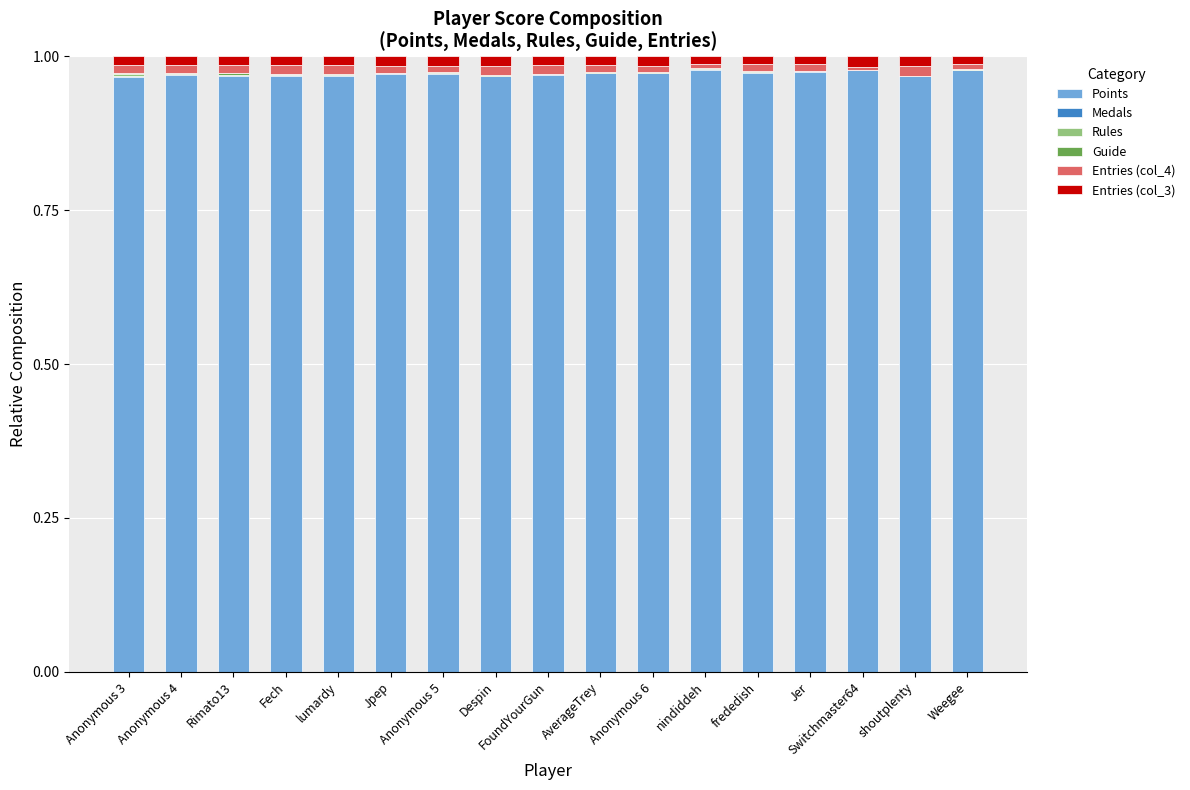

What is the sum of all Points values?

16.5